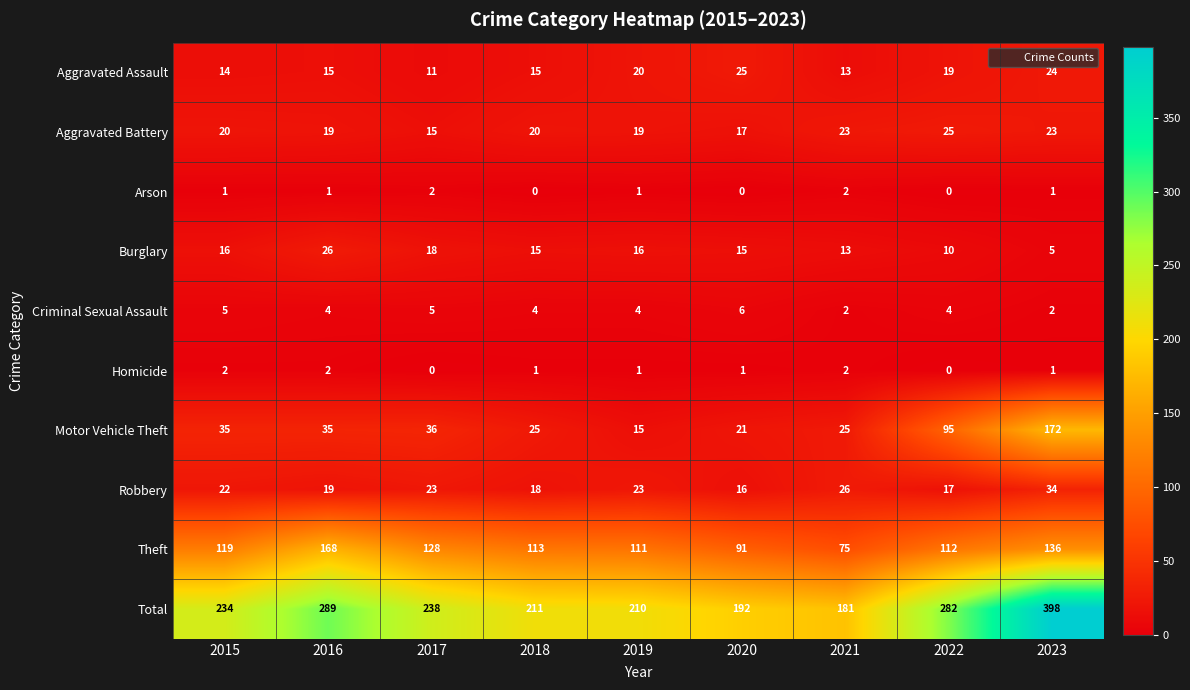

Where is Motor Vehicle Theft nearest to the value 93?

2022